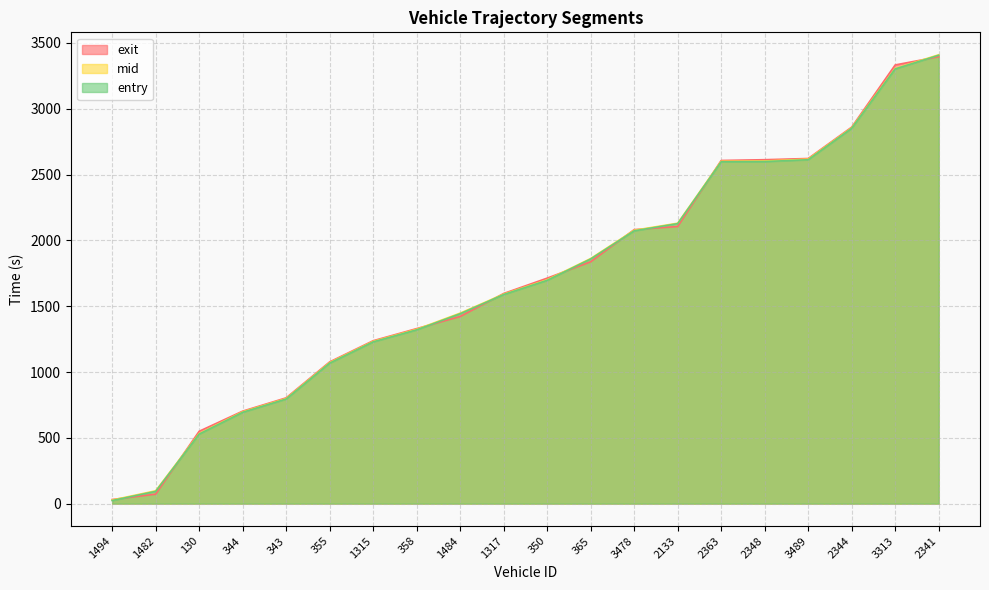

At which category does the chart reach its minimum across all series?

1494